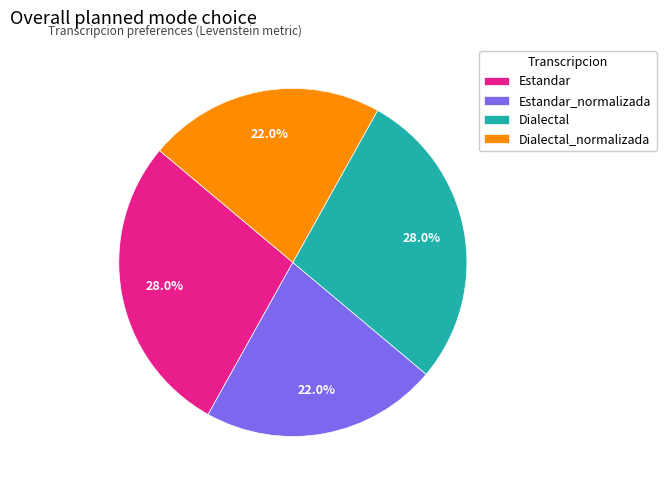

What percentage is the Dialectal slice, to the nearest percent?

28%